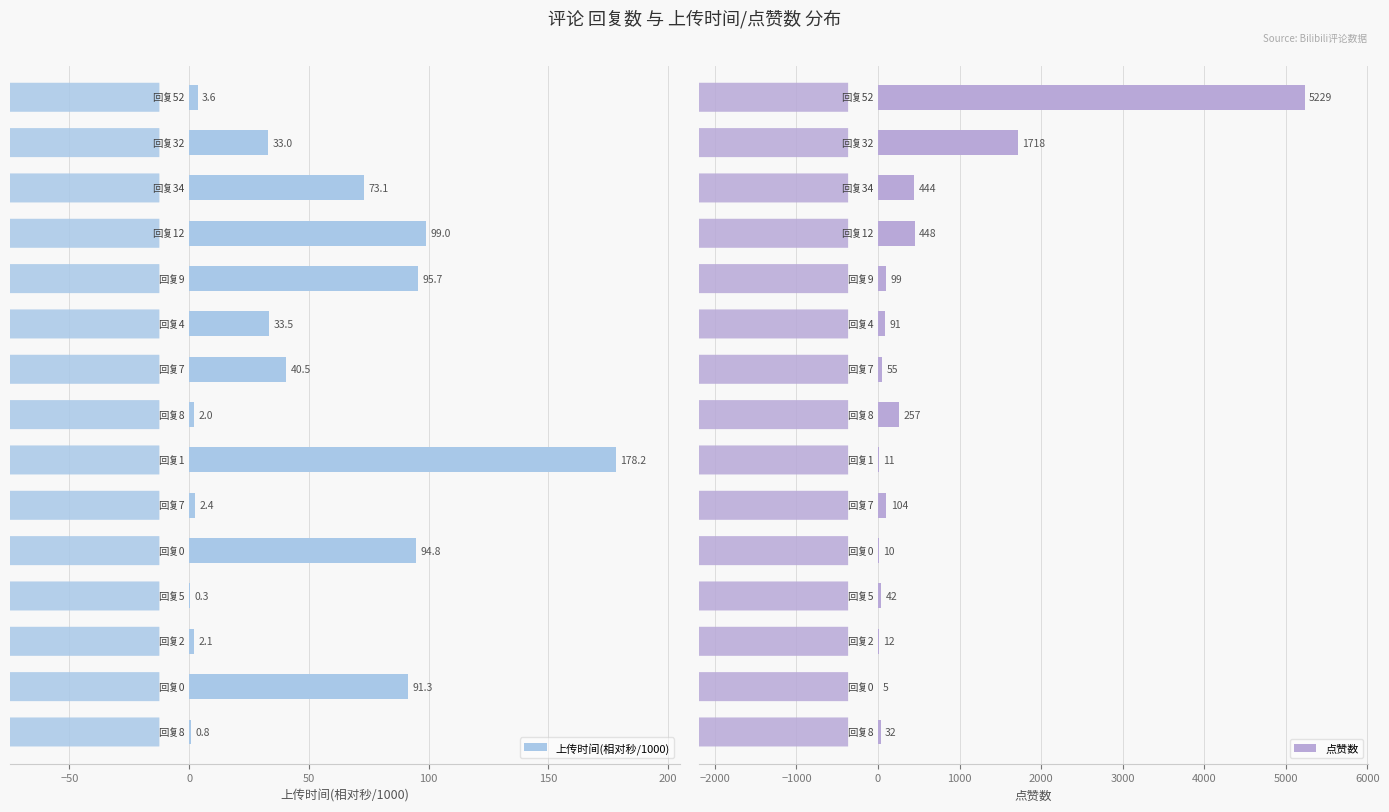

True or false: 上传时间(相对秒/1000) has a value of 41.9 at 10.

False